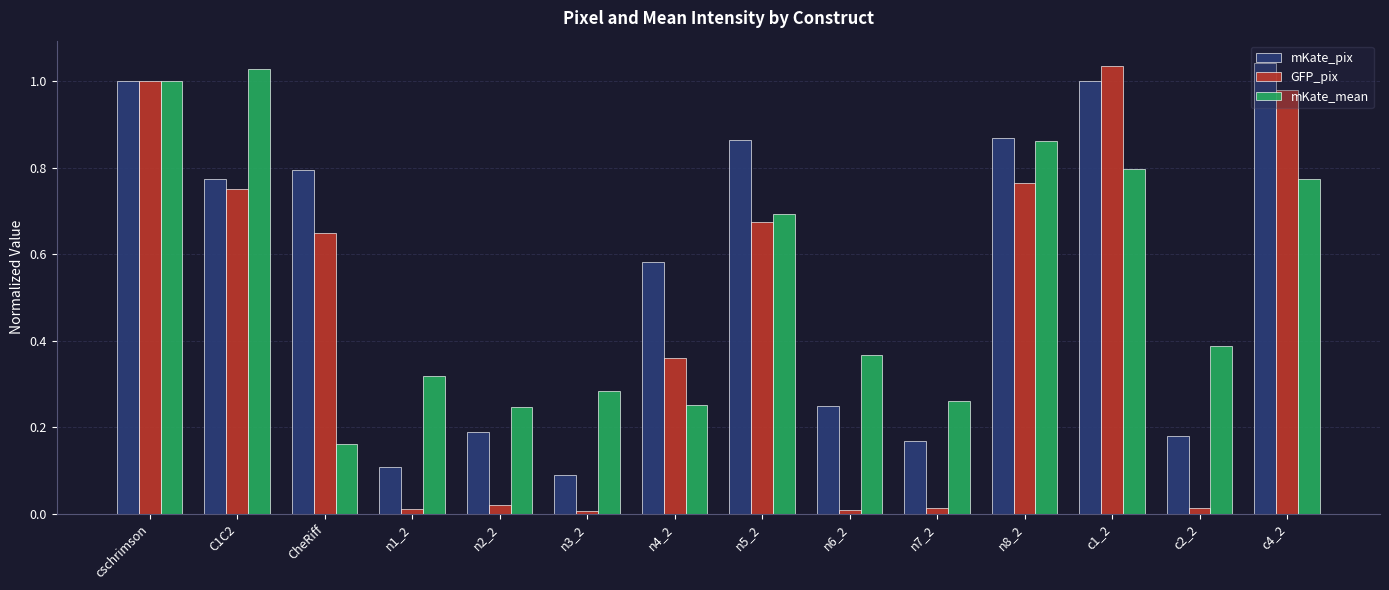

True or false: mKate_pix has a value of 0.6 at c1_2.

False